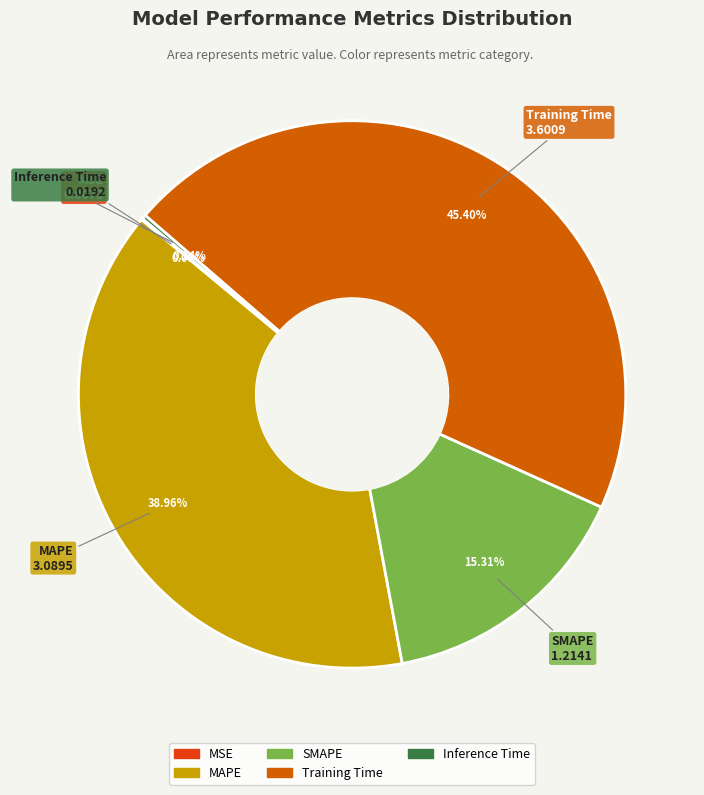

What percentage is NOT represented by Training Time?

54.6%